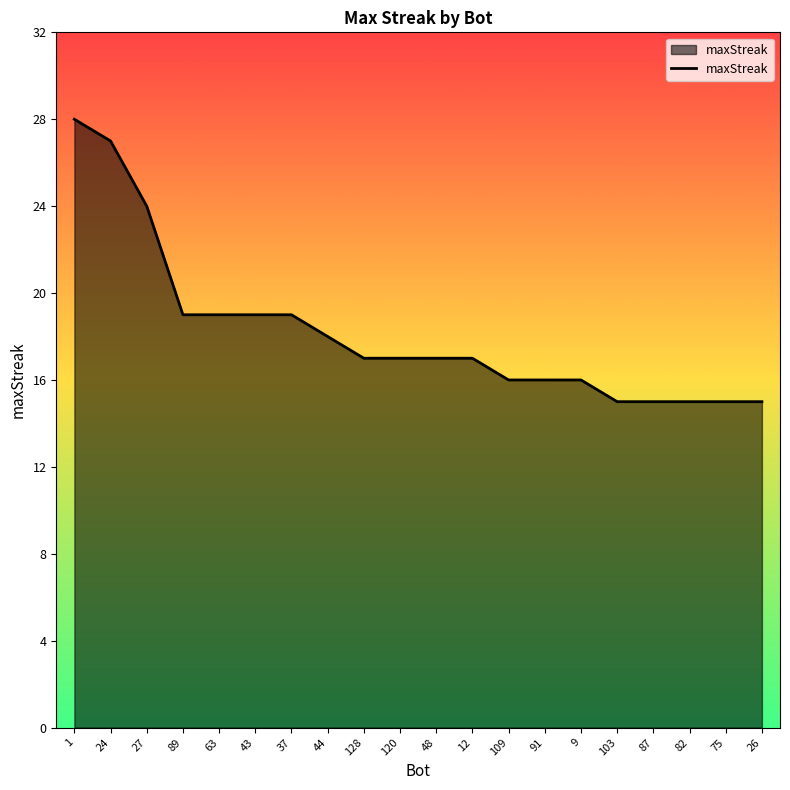

Between 43 and 1, which is larger?

1